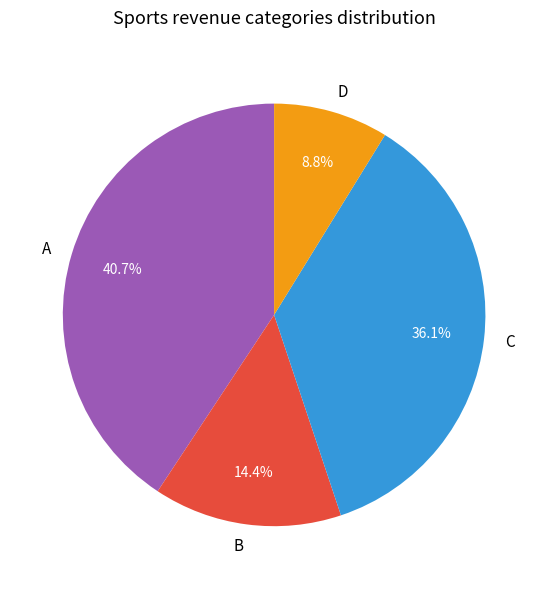

Count the number of slices in the pie.

4